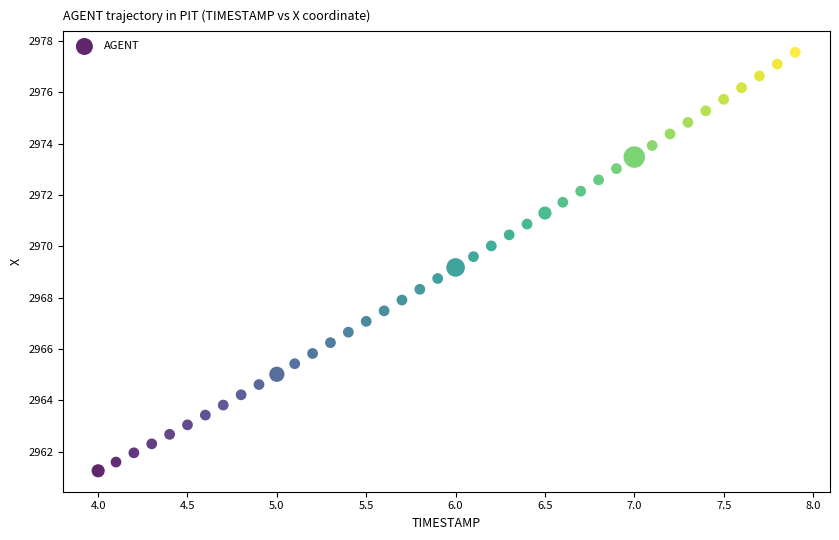

What is the range of X values (max minus min)?

3.9